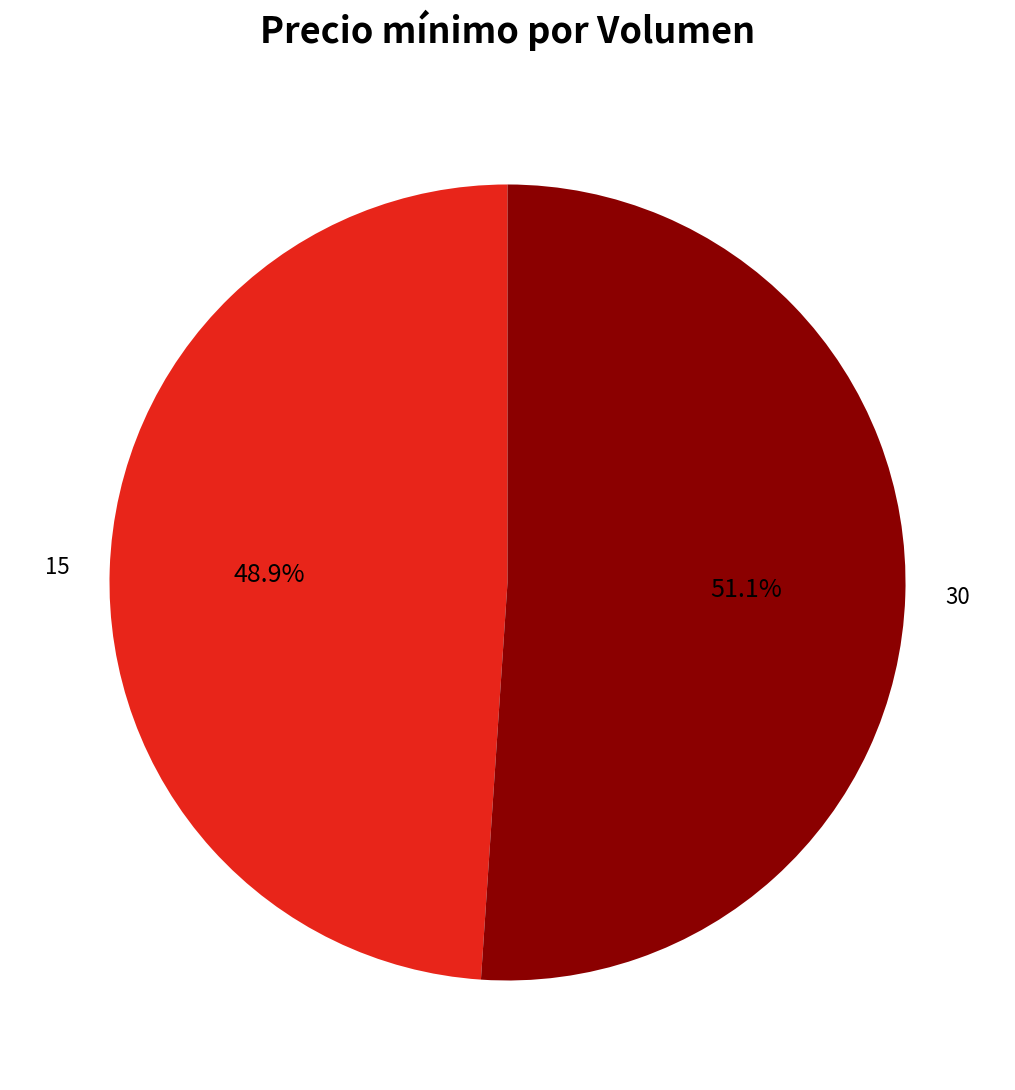

To the nearest percent, what is the average slice percentage?

50%